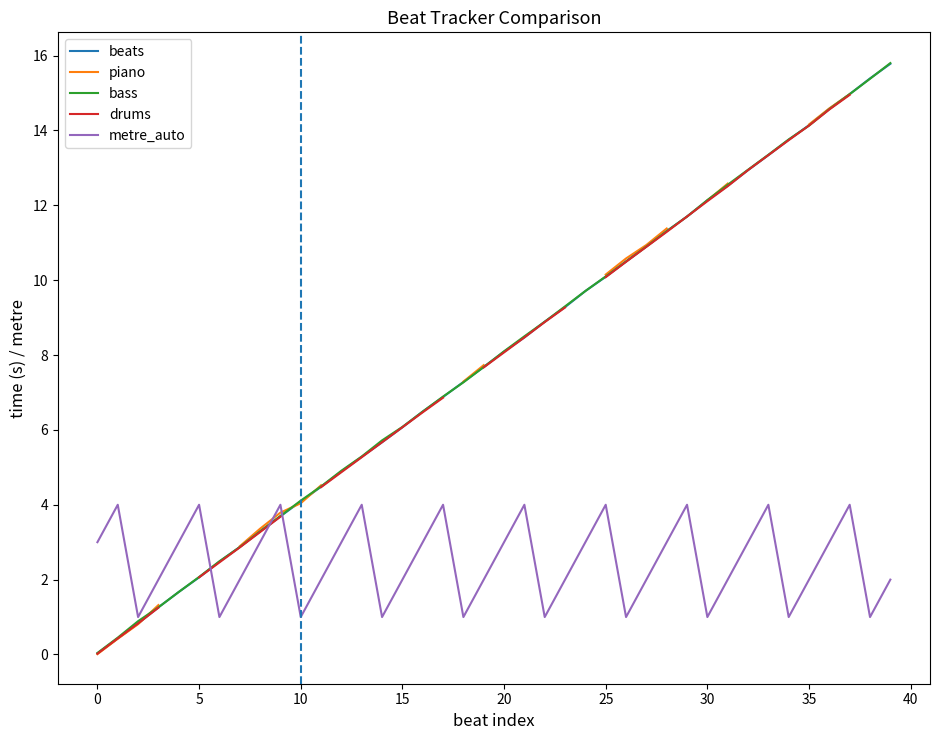

How many lines are shown in the chart?

5